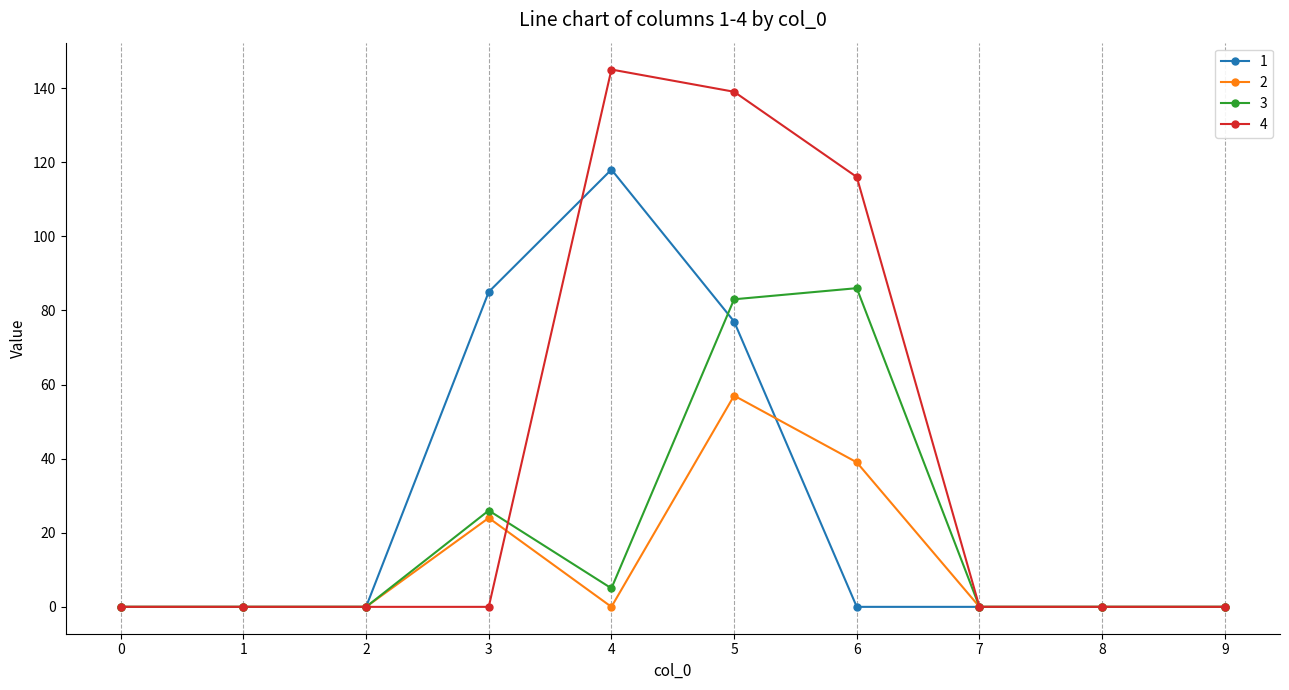

Which series has the largest total across all categories?

4